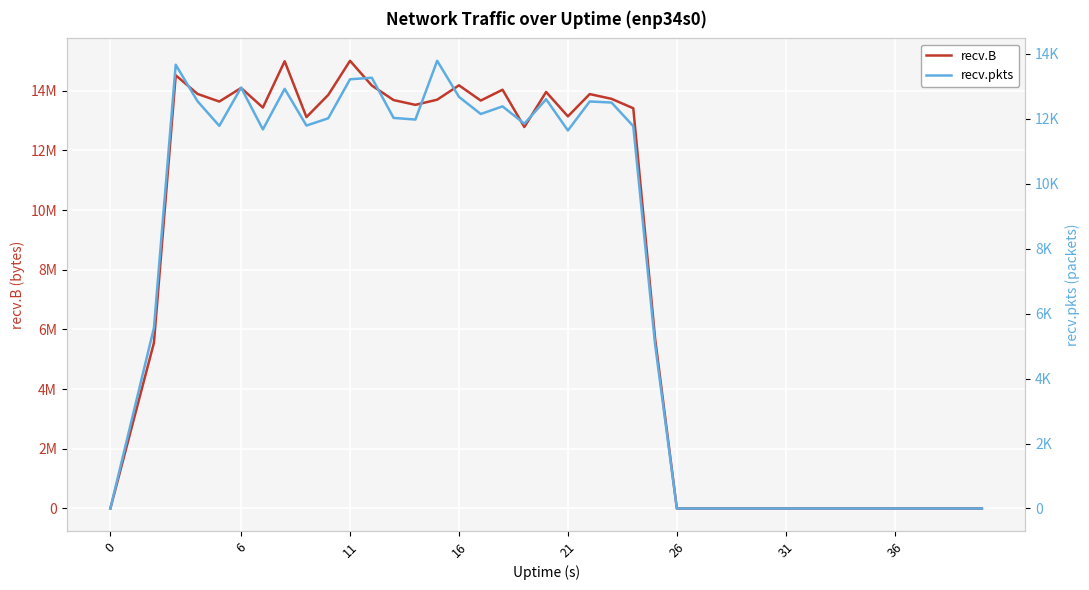

True or false: recv.B and recv.pkts cross at least once.

False